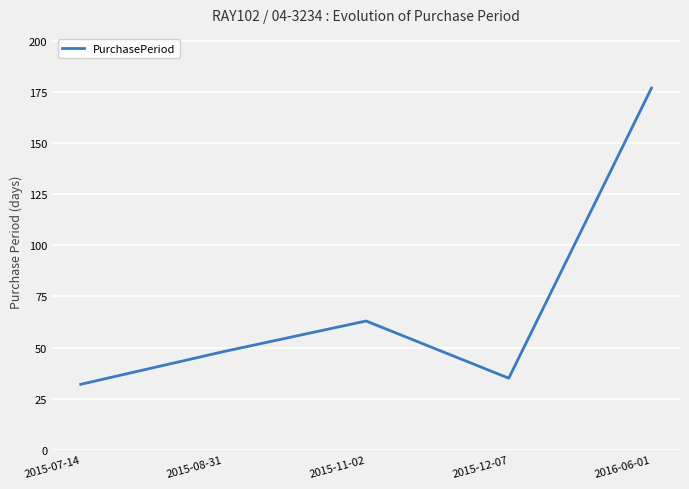

What is the difference between the maximum and second lowest values?

142